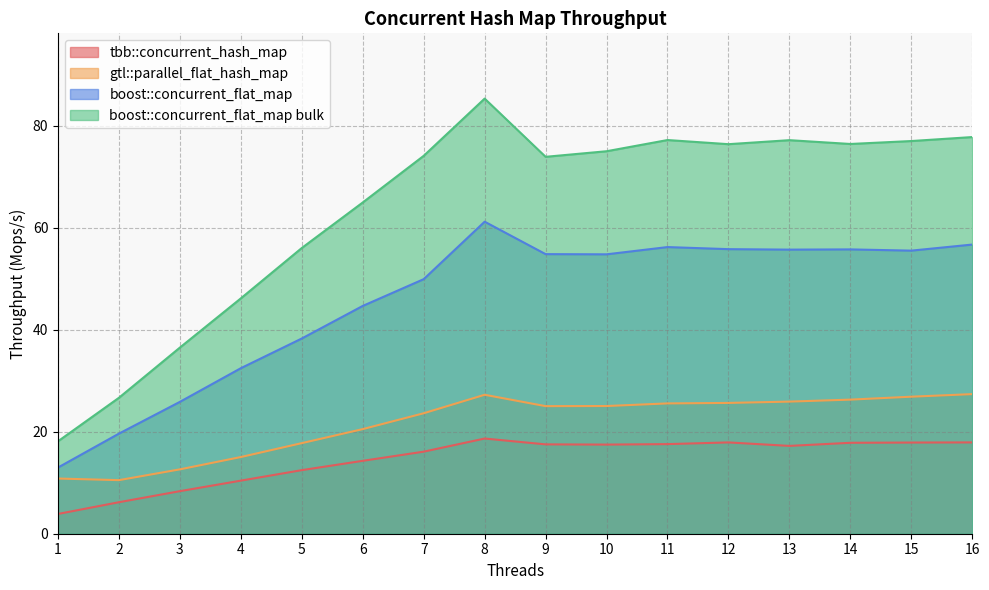

Does the chart display data point markers on the line(s)?

No